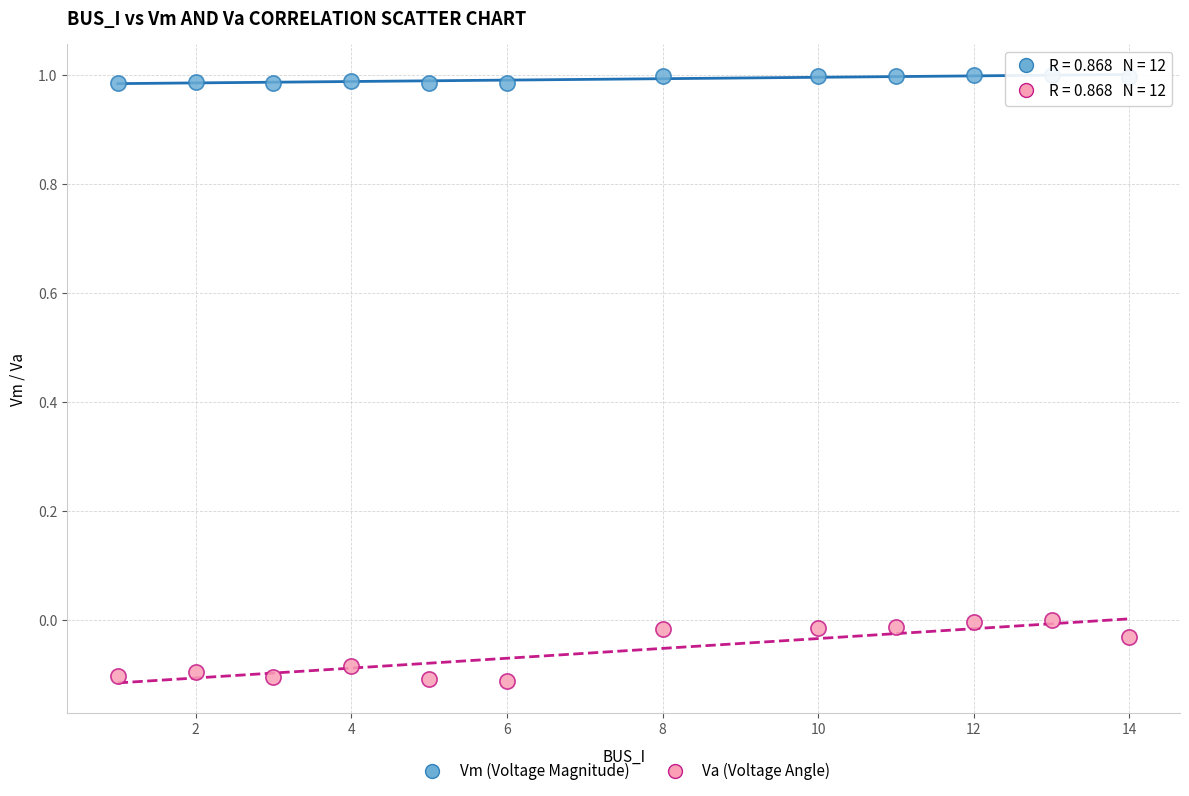

Which series reaches the minimum Y coordinate?

Va (Voltage Angle)